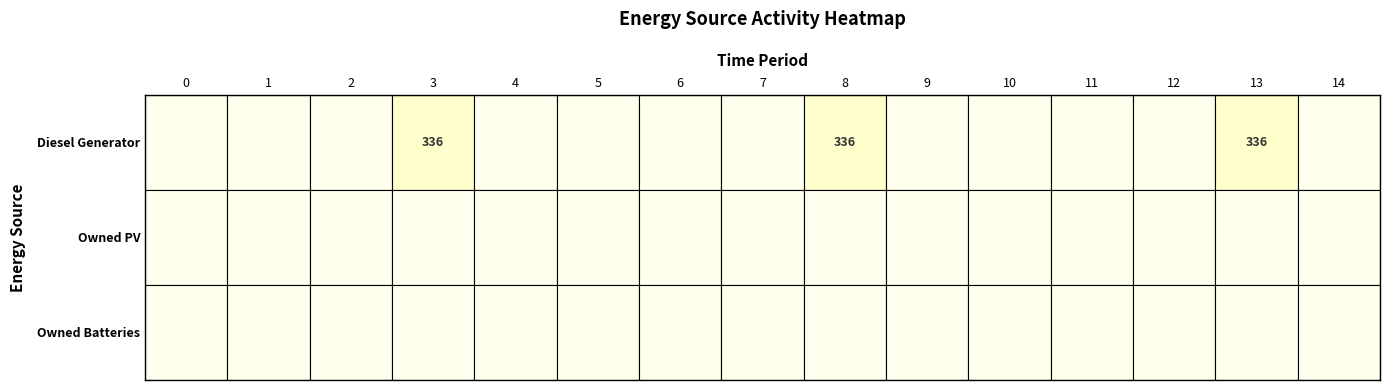

List the labels in order of Owned PV value, smallest first.

0, 1, 2, 3, 4, 5, 6, 7, 8, 9, 10, 11, 12, 13, 14